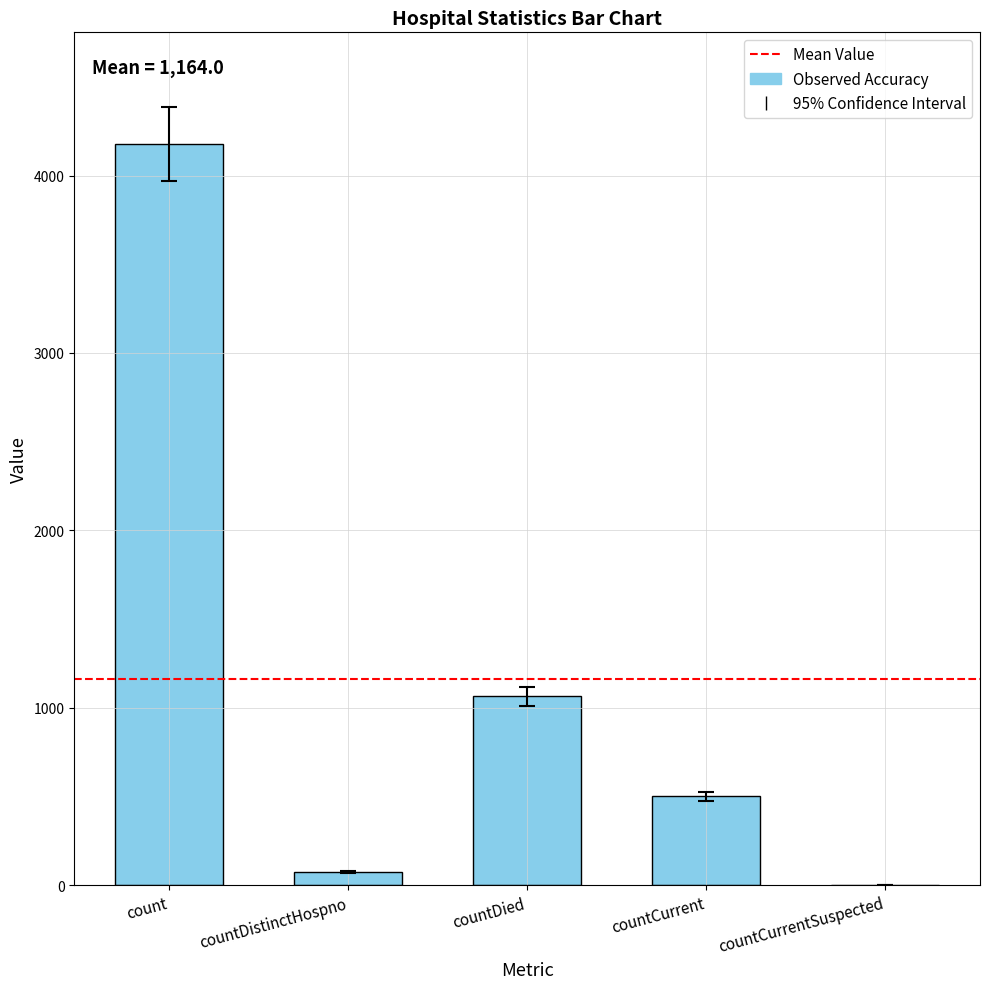

Reading left to right, extract all data points from this chart.

count=4180	countDistinctHospno=74	countDied=1064	countCurrent=502	countCurrentSuspected=0